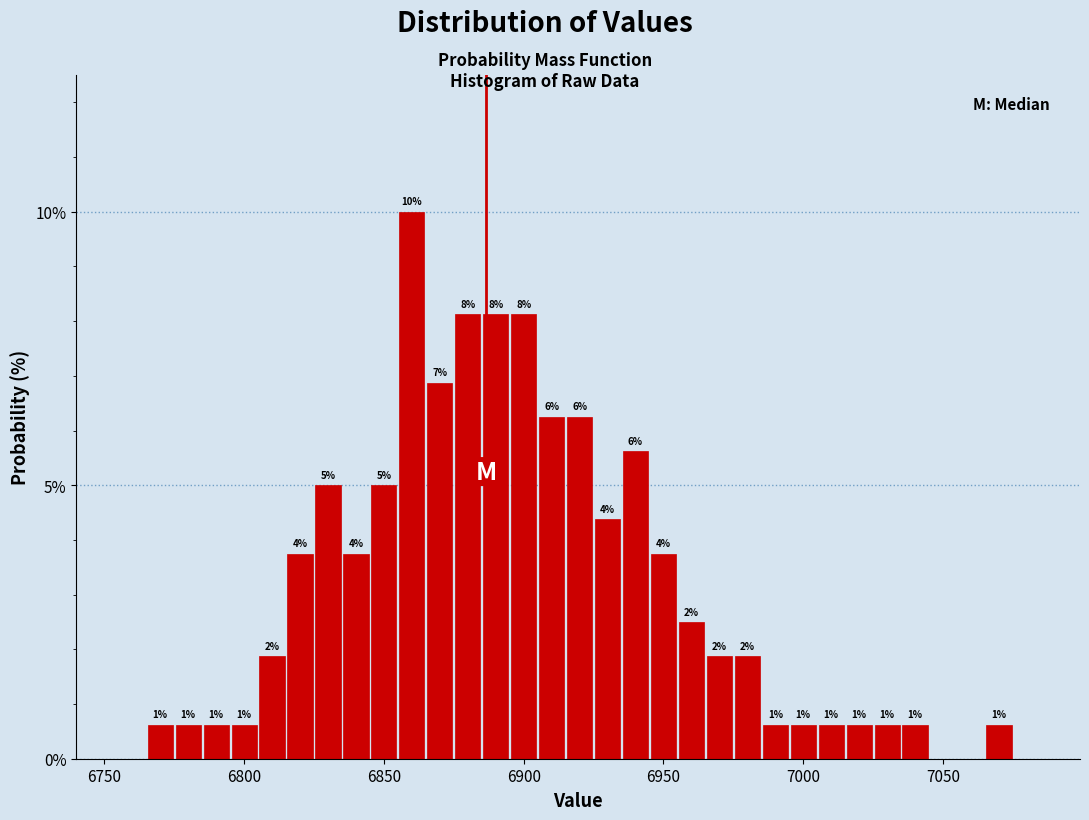

Around what value on the x-axis is the tallest bar? Give the approximate position of its centre, as read against the axis.

6860